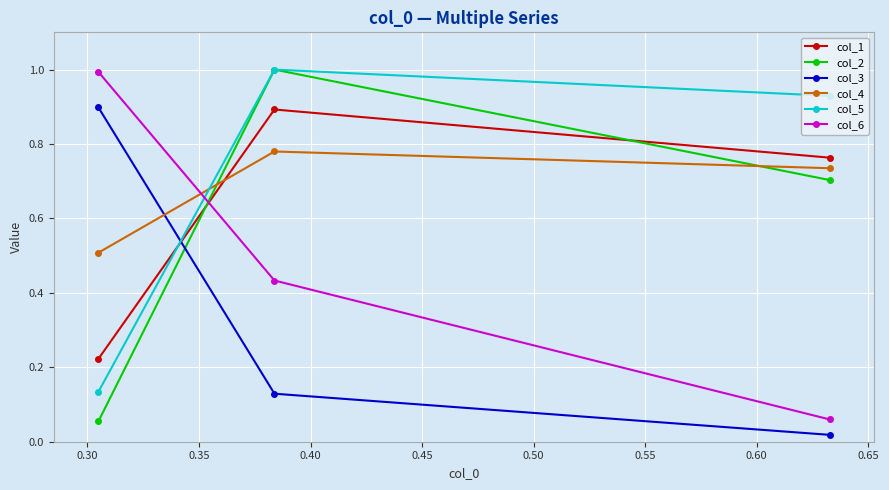

What is the highest value of the col_2 series?

1.0